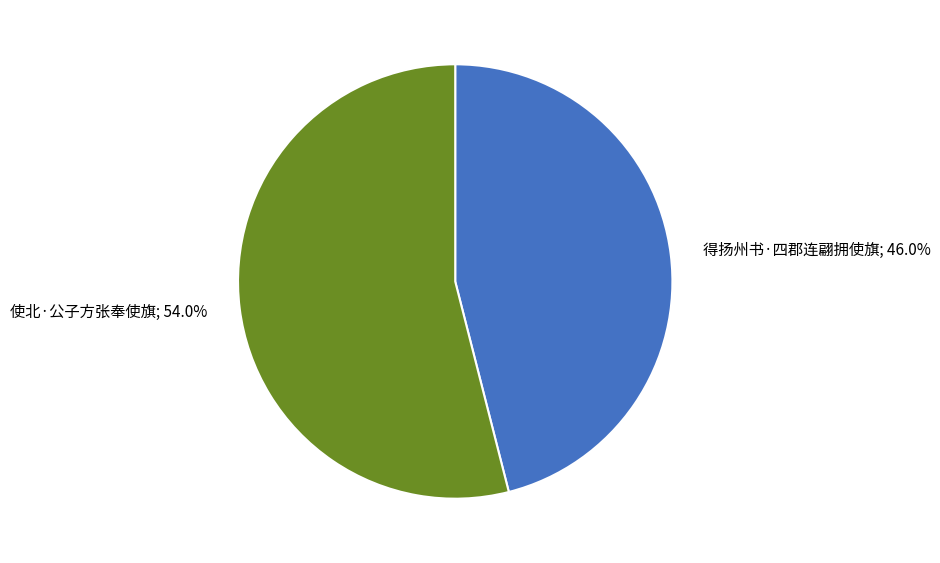

Is it true that 得扬州书·四郡连翩拥使旗 is 31% of the pie?

False